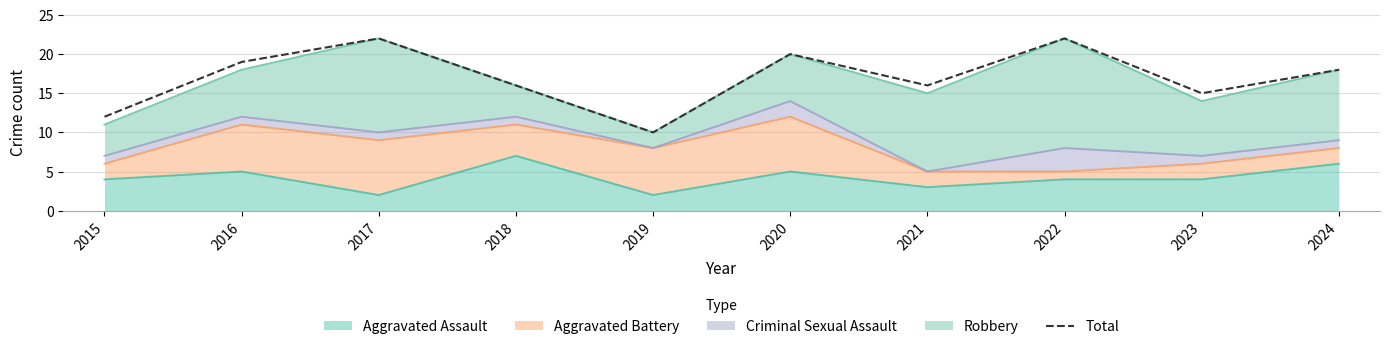

Approximately how many times larger is the value at 2021 compared to 2017?

0.7